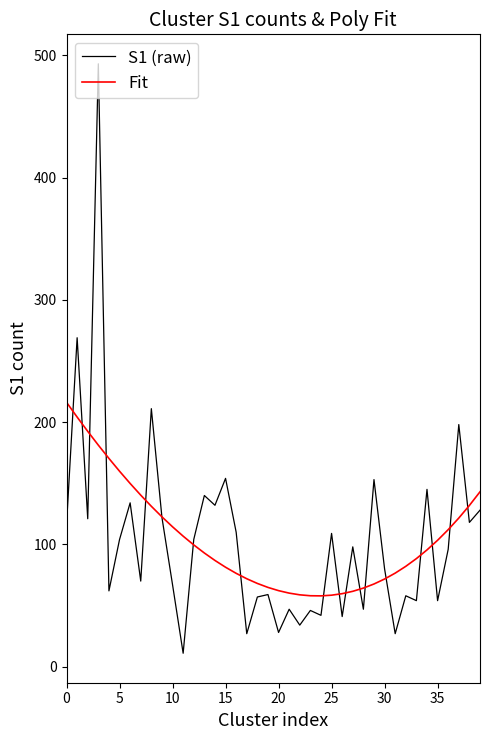

What is the smallest value displayed?

11.0